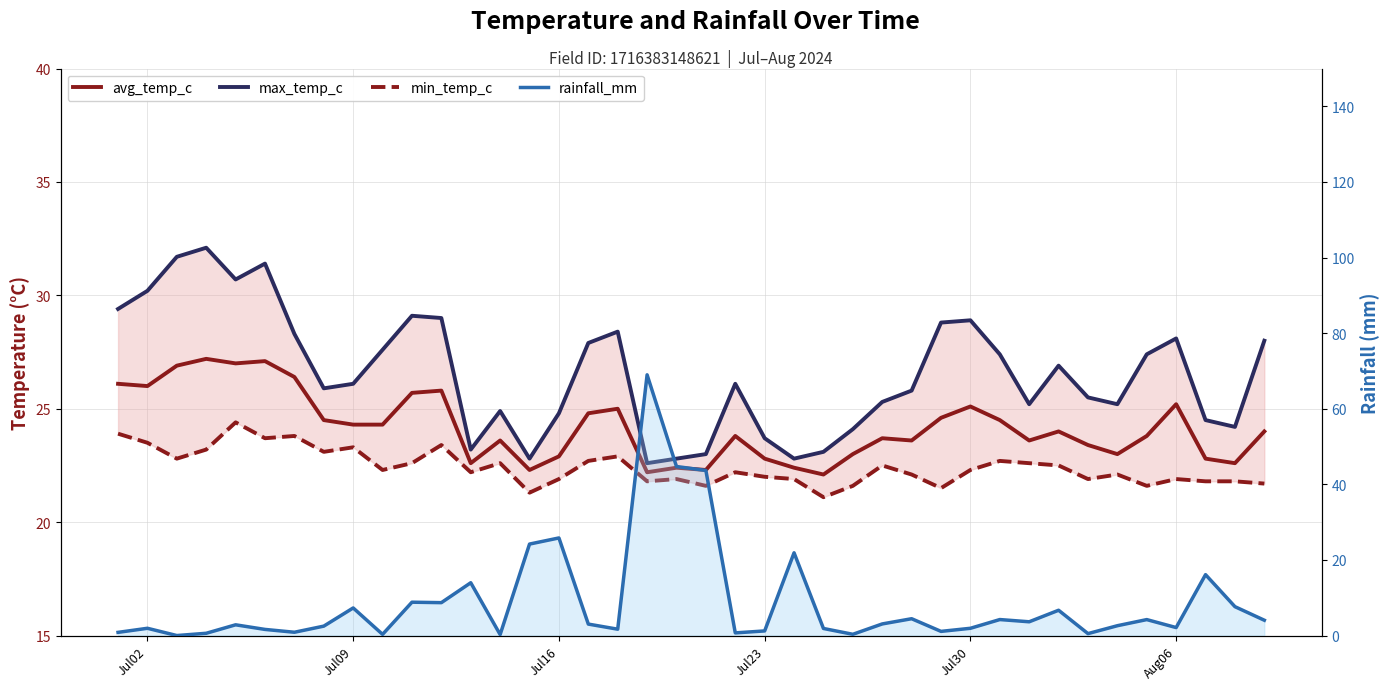

Is the value of min_temp_c at 33 greater than the value of rainfall_mm at 26?

Yes